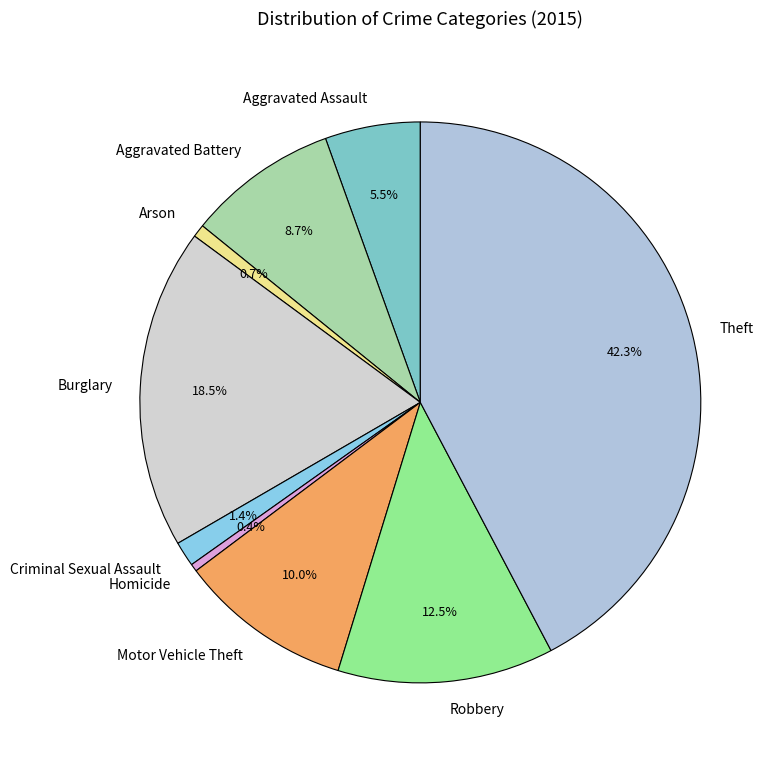

Which category has the biggest portion of the pie?

Theft